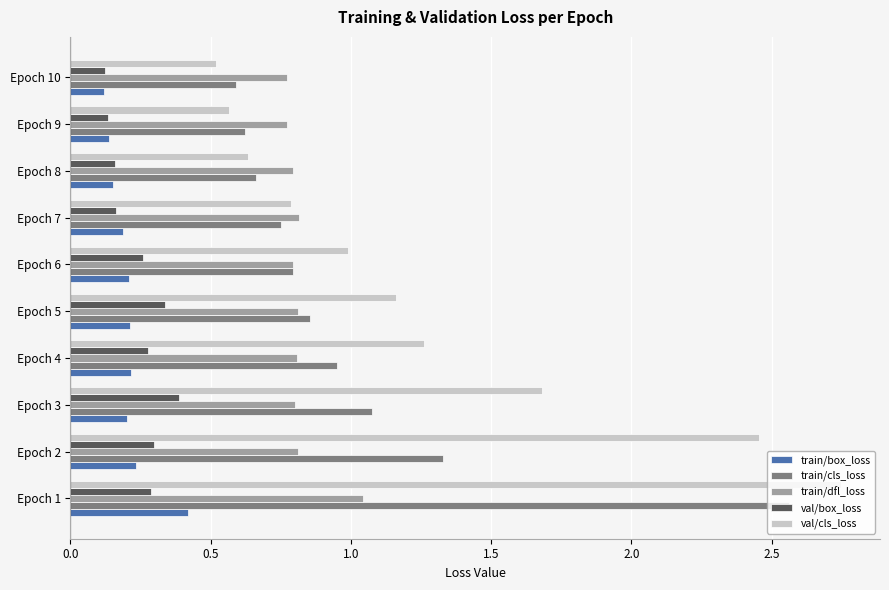

The val/box_loss series shows 0.0 at Epoch 10. True or false?

False